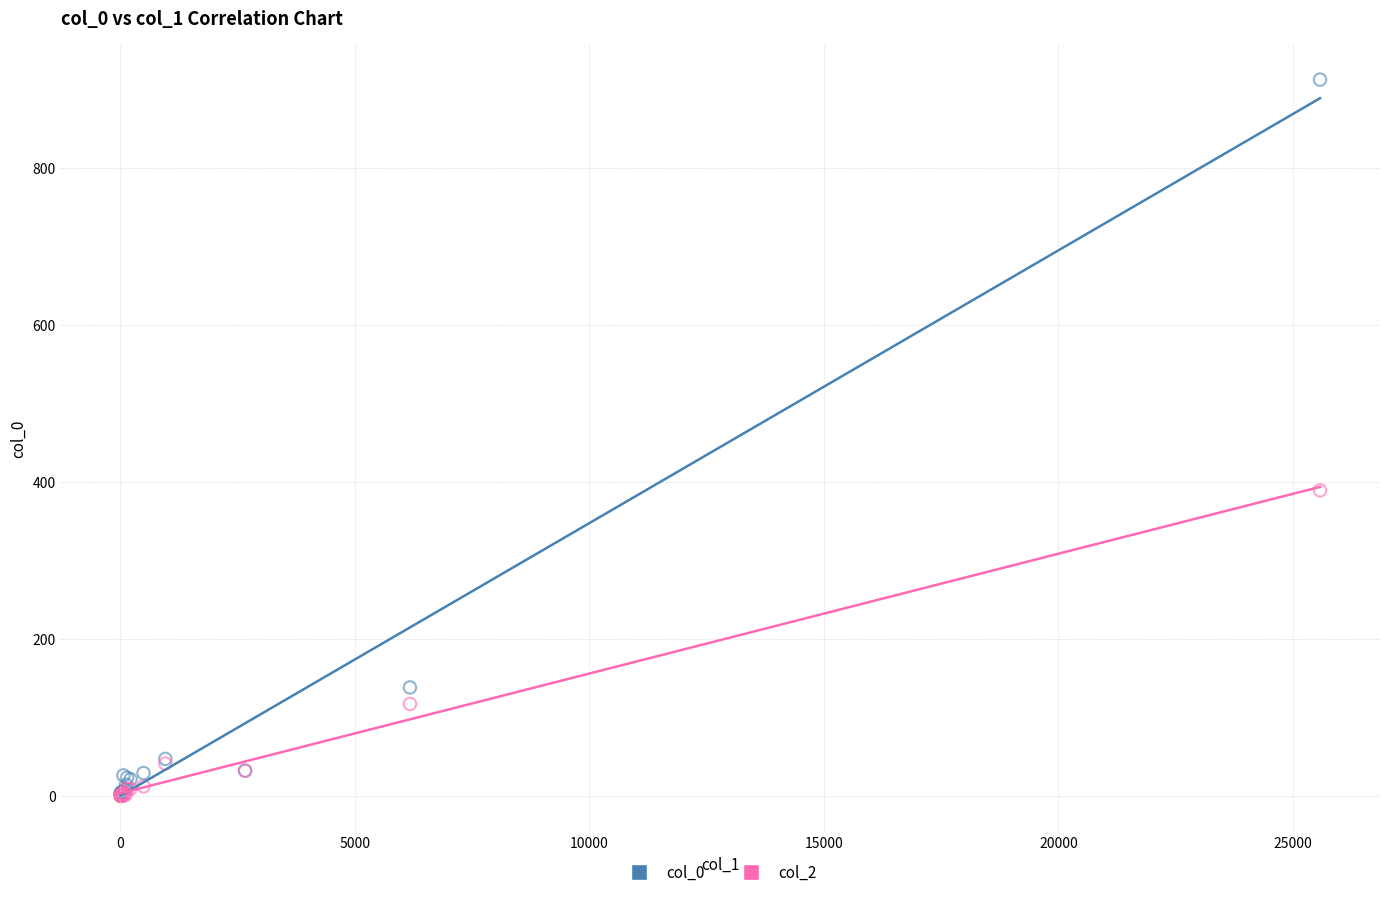

Across all series, what Y value is closest to 456?

389